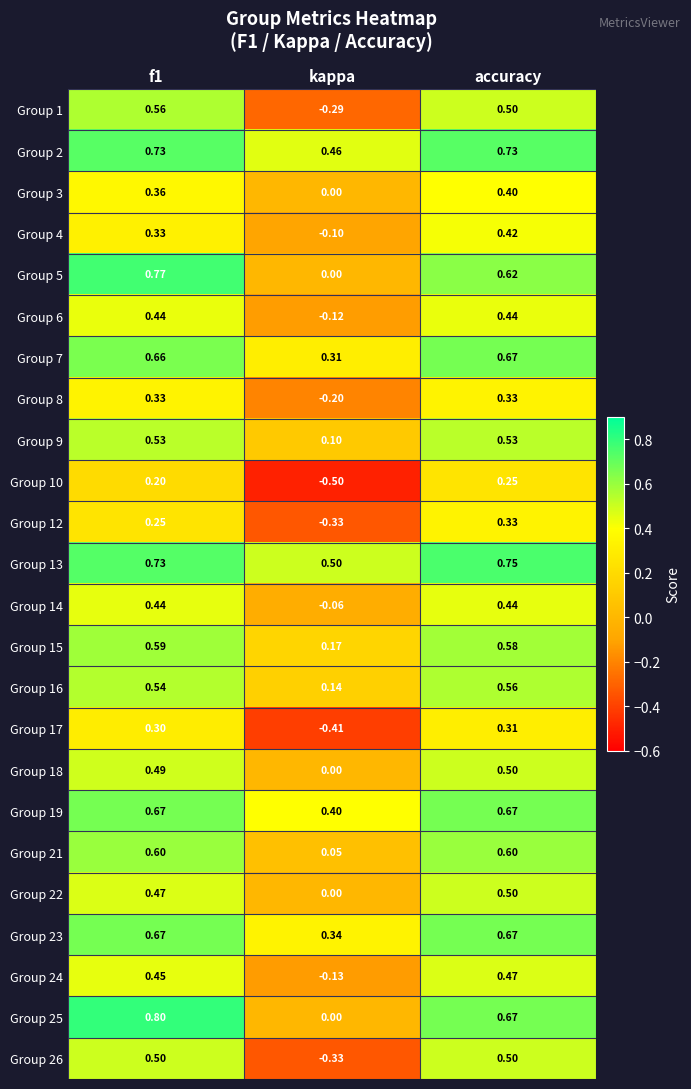

What is the minimum value shown in the chart?

-0.5